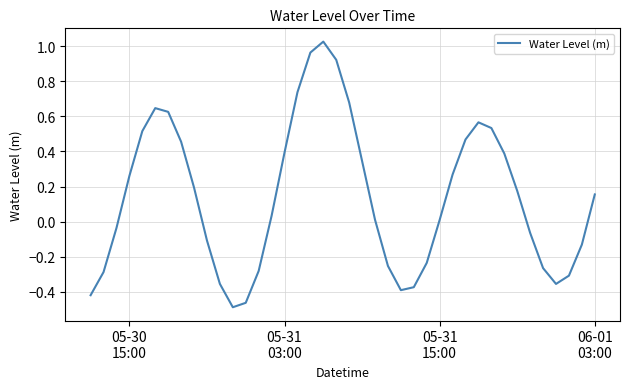

Is this an area chart (filled region under the line)?

No